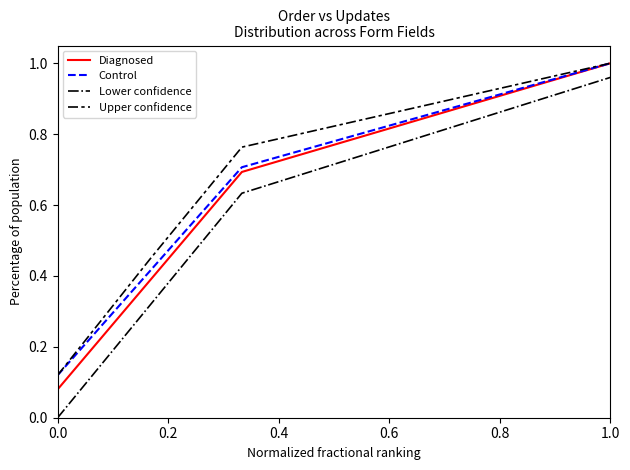

True or false: Upper confidence and Lower confidence intersect in this chart.

False